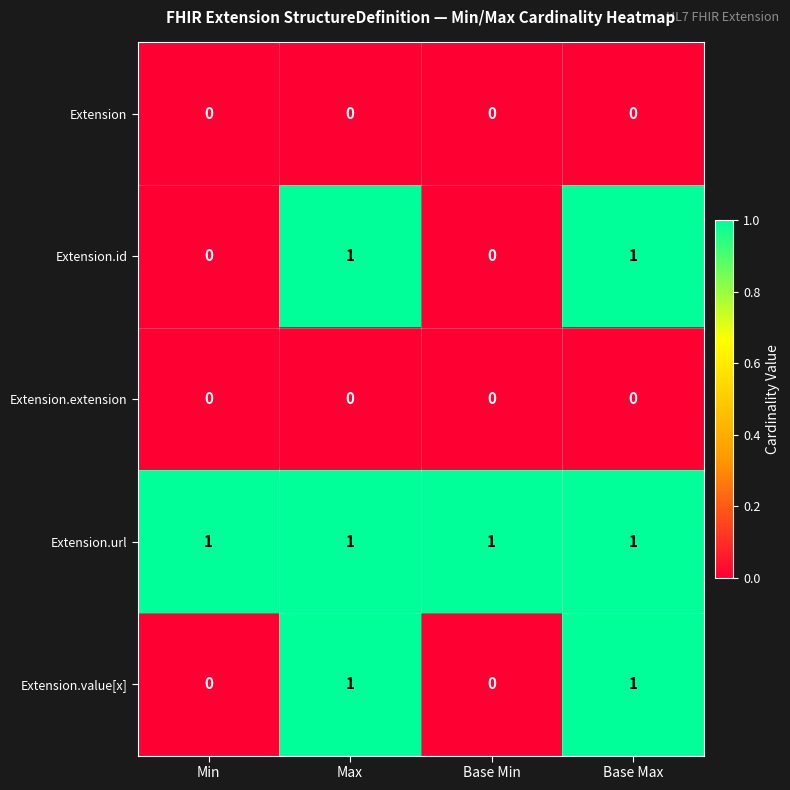

True or false: Extension.extension has a value of 0 at Base Max.

True